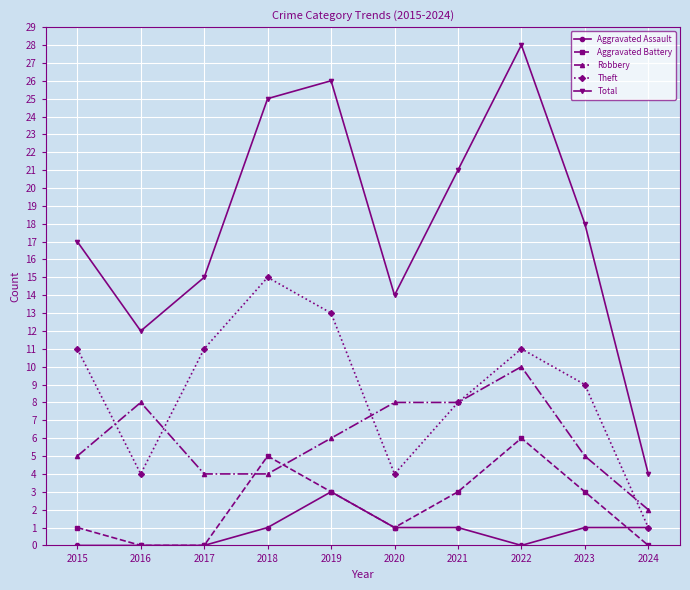

Where is the first local maximum for Robbery?

2016